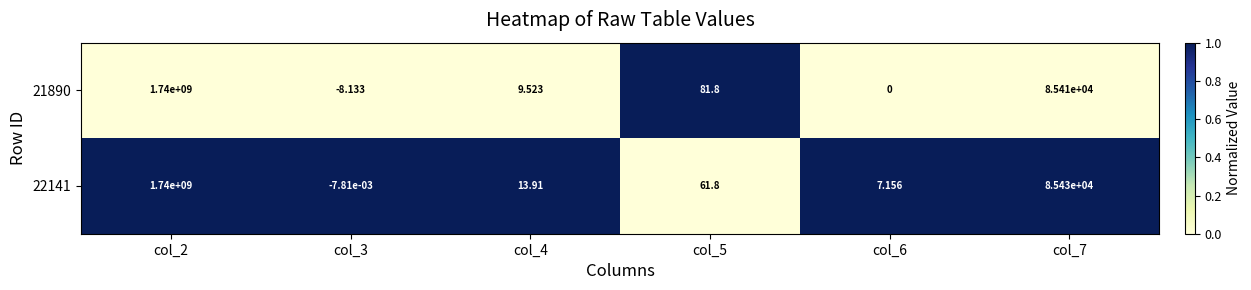

Is the value of 22141 at col_7 greater than the value of 21890 at col_6?

Yes